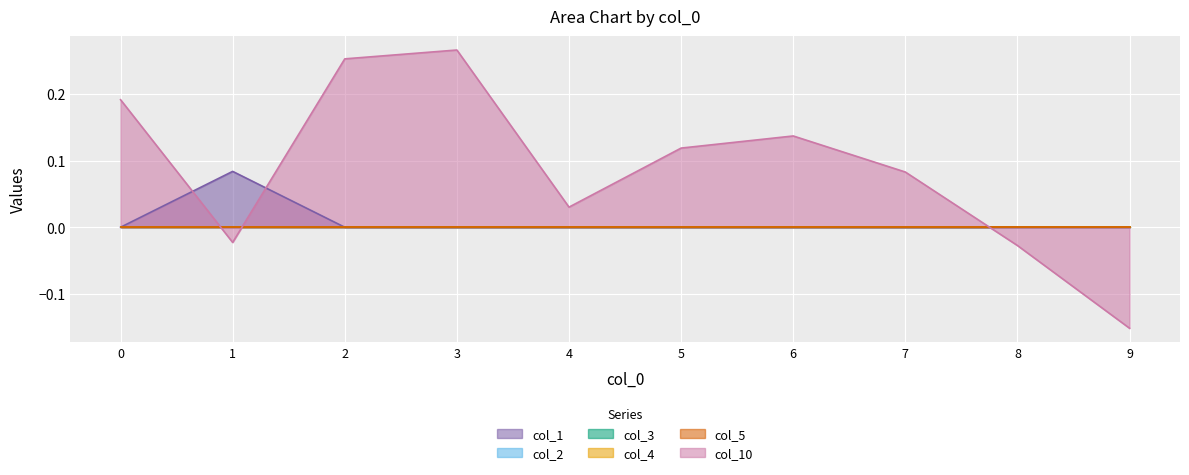

Reading left to right, list all the values displayed in this chart.

col_1: 0.0	0.1	0.0	0.0	0.0	0.0	0.0	0.0	0.0	0.0
col_2: 0.0	0.0	0.0	0.0	0.0	0.0	0.0	0.0	0.0	0.0
col_3: 0.0	0.0	0.0	0.0	0.0	0.0	0.0	0.0	0.0	0.0
col_4: 0.0	0.0	0.0	0.0	0.0	0.0	0.0	0.0	0.0	0.0
col_5: 0.0	0.0	0.0	0.0	0.0	0.0	0.0	0.0	0.0	0.0
col_10: 0.2	-0.0	0.3	0.3	0.0	0.1	0.1	0.1	-0.0	-0.2